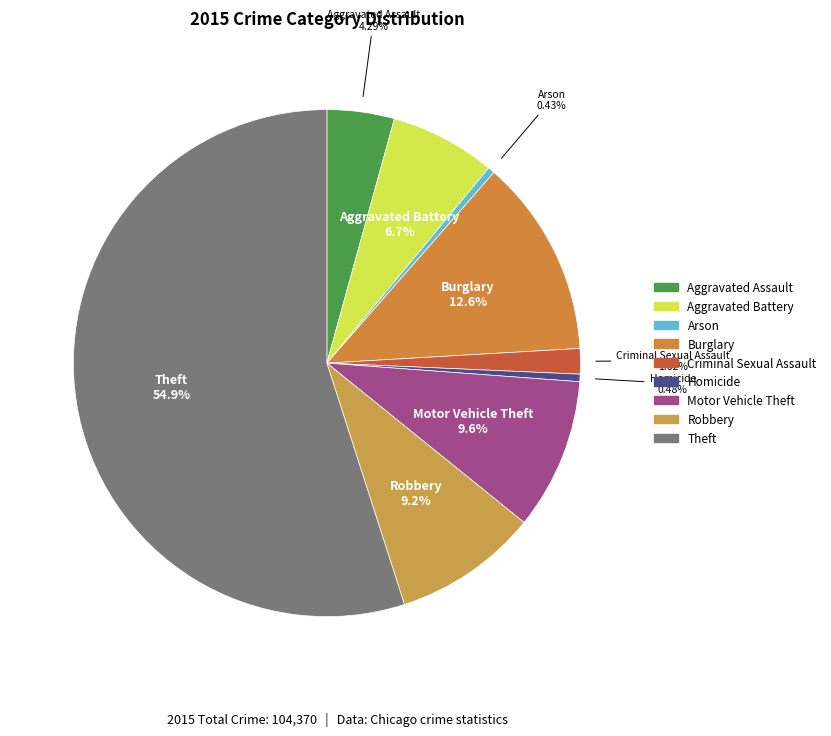

What percentage is NOT represented by Aggravated Battery?

93.3%